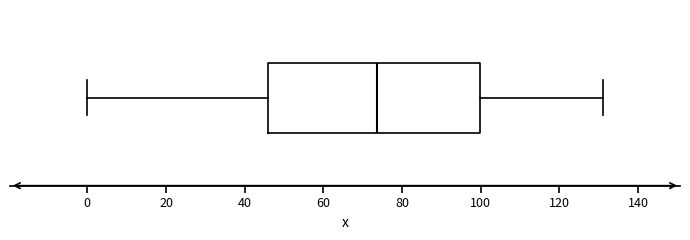

Read this box plot against the x-axis: the position of the median line, the range covered by the box, and the ends of both whiskers. The values are not printed on the chart, so give them approximately, as read against the axis.

median 74, box 46 to 100, whiskers 0 to 132